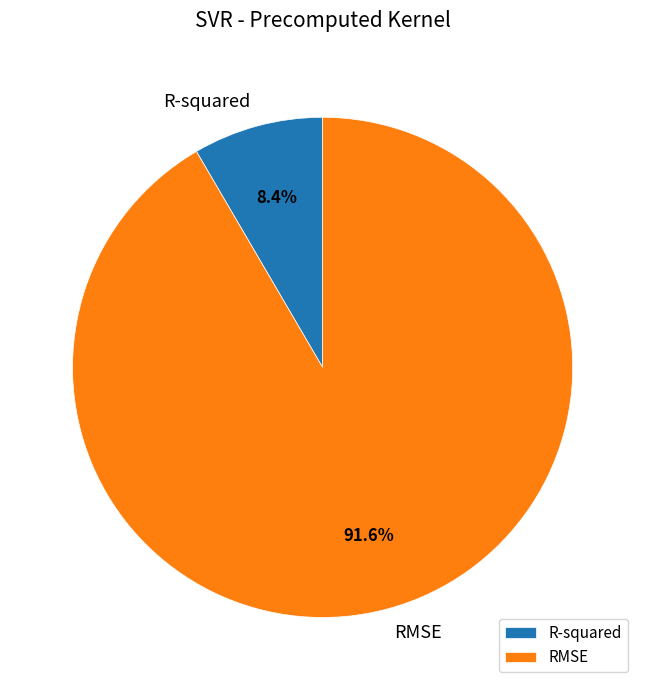

How many slices are in this pie chart?

2